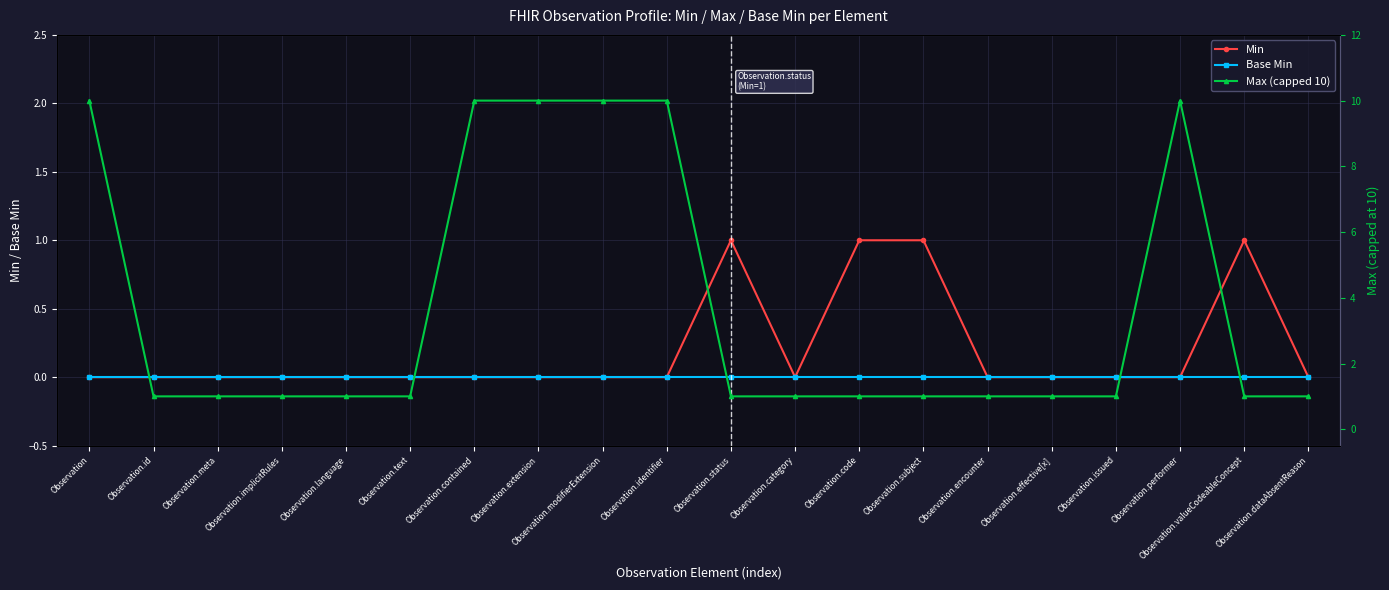

At Observation.implicitRules, list the series in order from smallest to largest.

Min, Base Min, Max (capped 10)